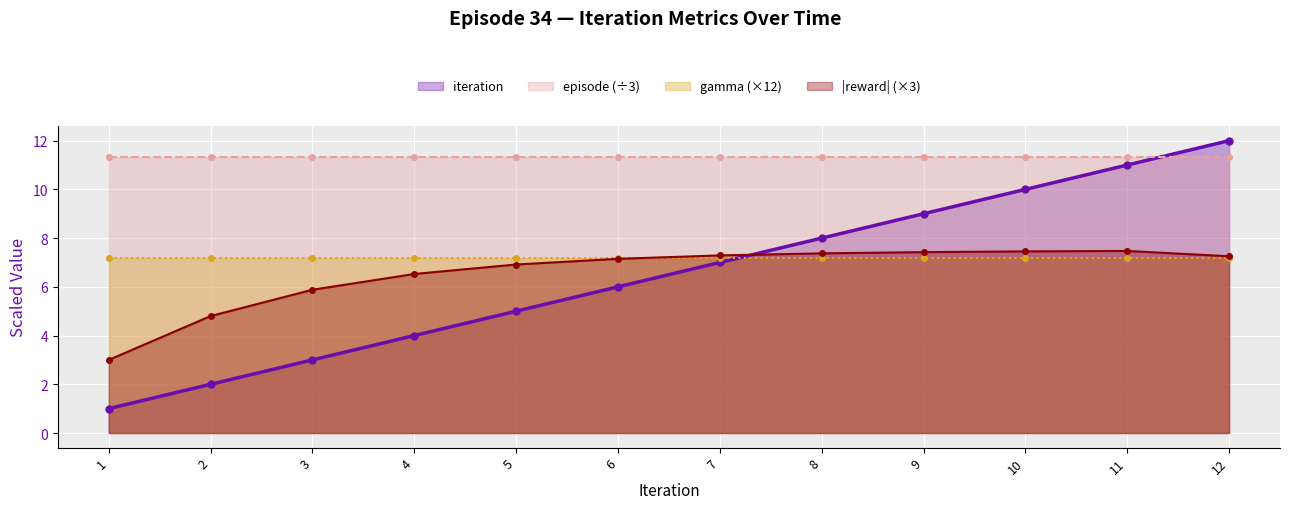

True or false: iteration has more than 2 points higher than both neighbors.

False